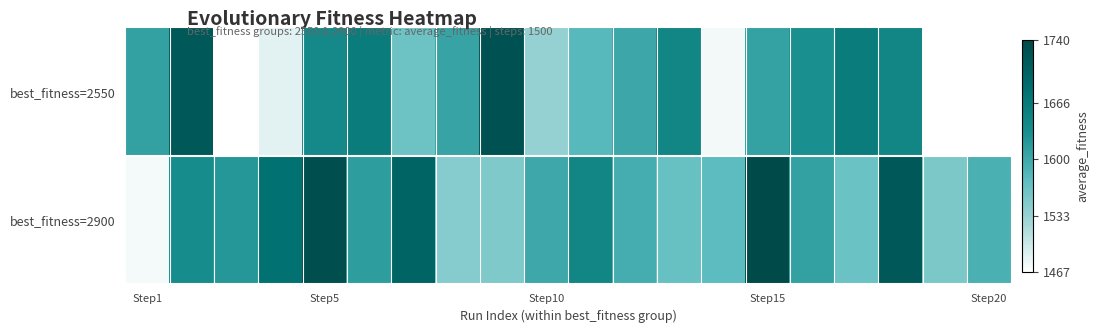

Rank the series by their average value, from highest to lowest.

best_fitness=2900, best_fitness=2550